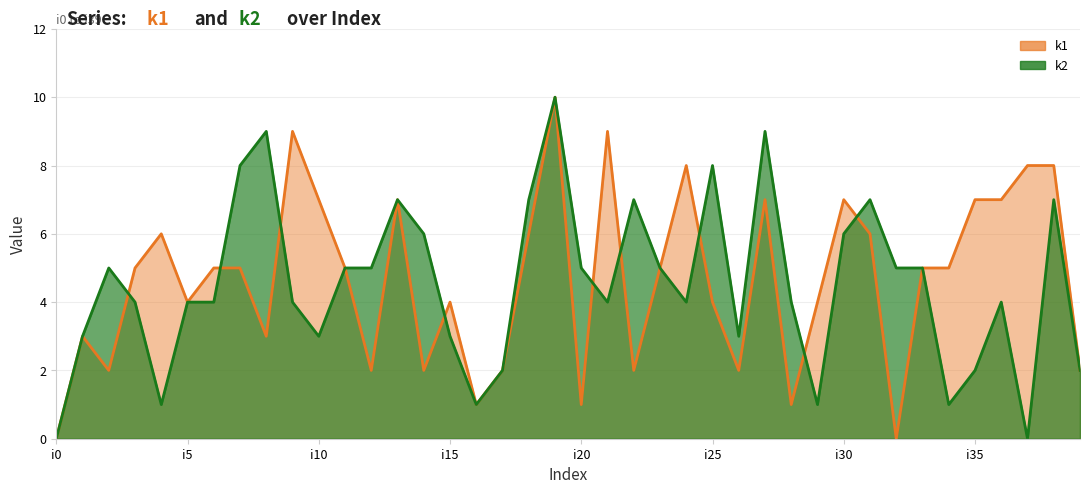

Does the chart display data point markers on the line(s)?

No